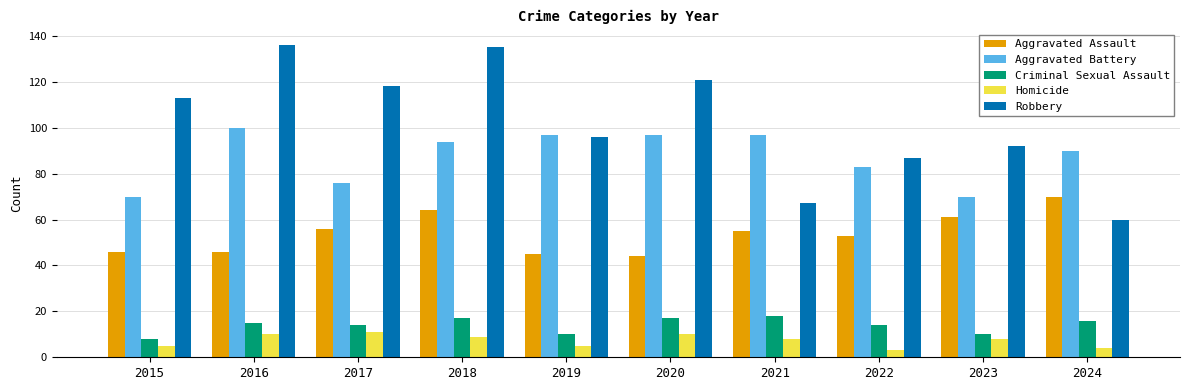

Which series has the largest range (max minus min)?

Robbery